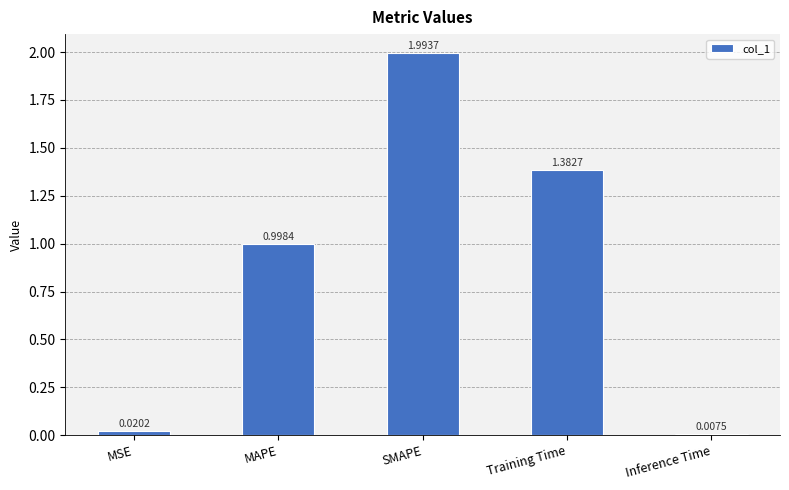

What is the change in value from Training Time to Inference Time?

-1.4